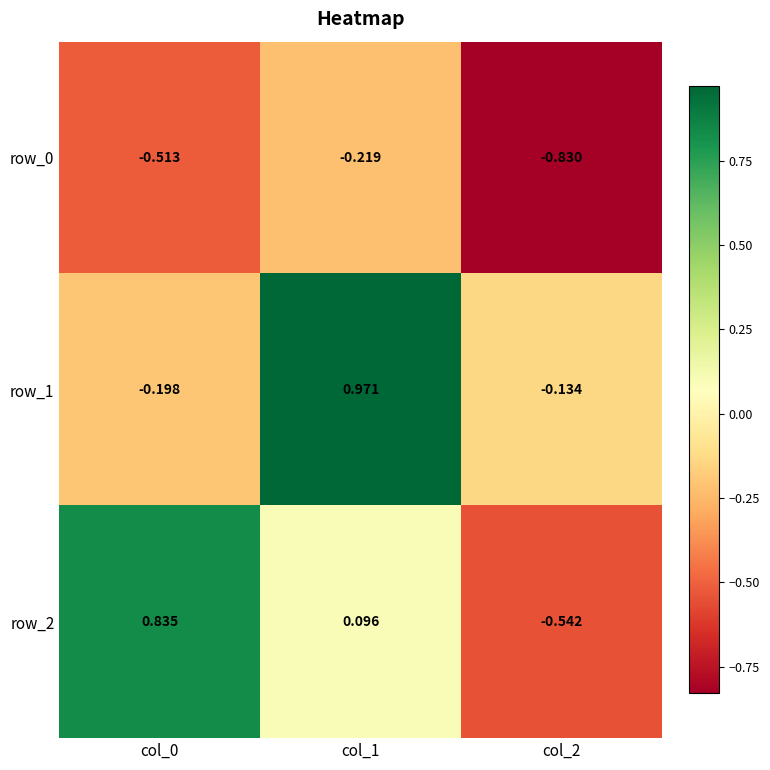

What is the difference between the row_2 values at col_2 and col_1?

0.6